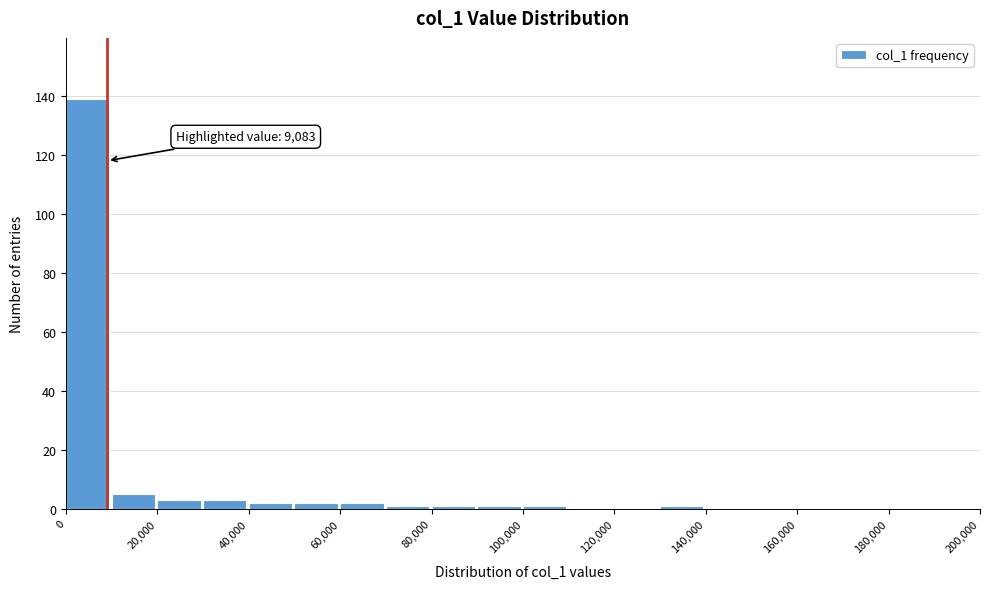

Over which range of the x-axis is the bar tallest?

0 to 10000